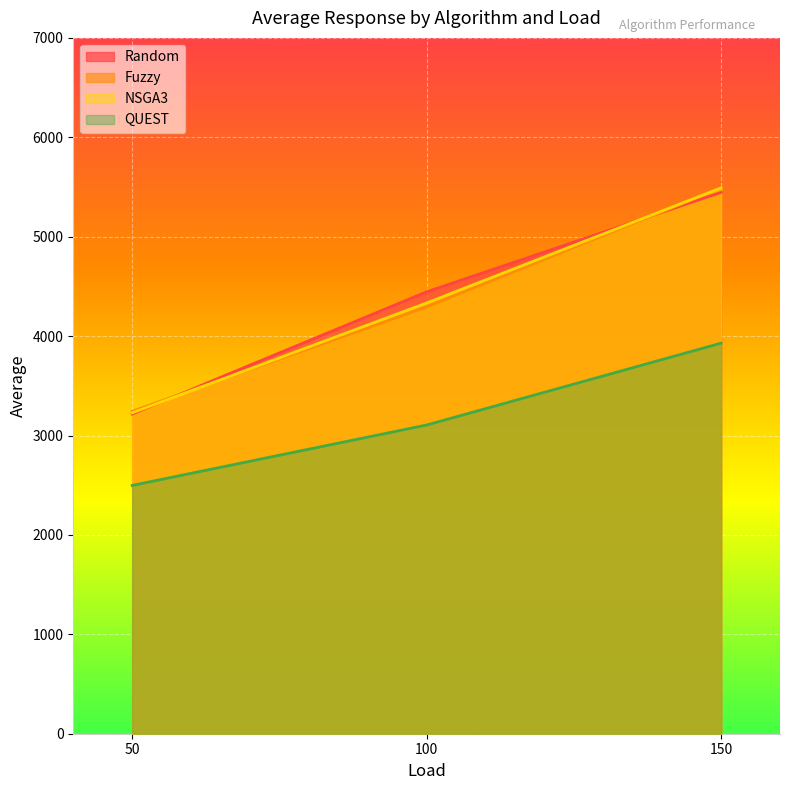

What is the difference between the maximum and minimum values in the Random series?

2230.1